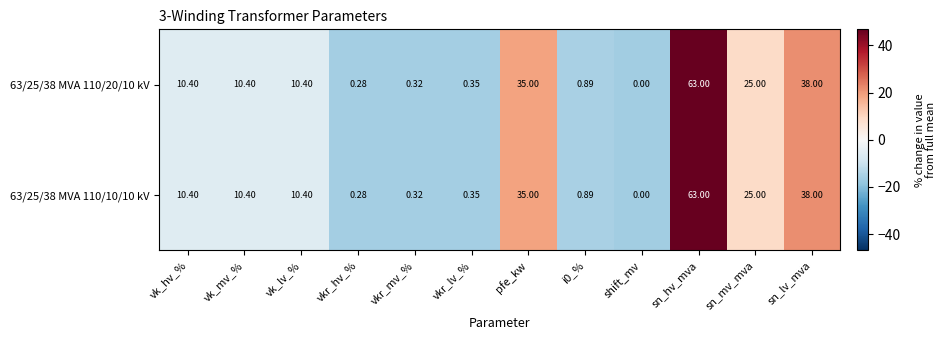

At which category is the sum across all series the highest?

sn_hv_mva